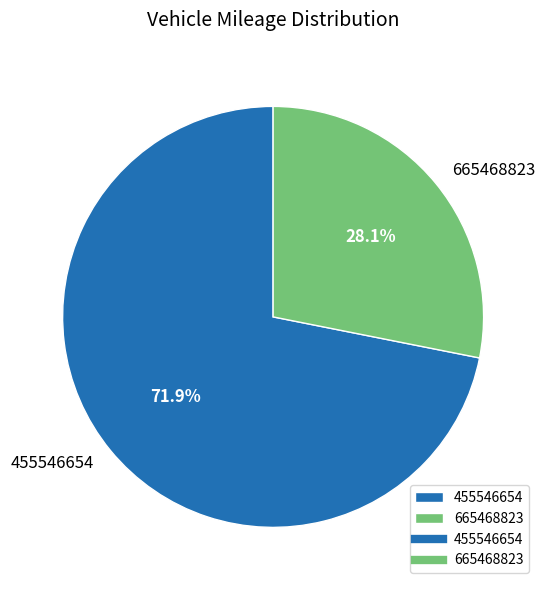

Is it true that 665468823 is 28% of the pie?

True